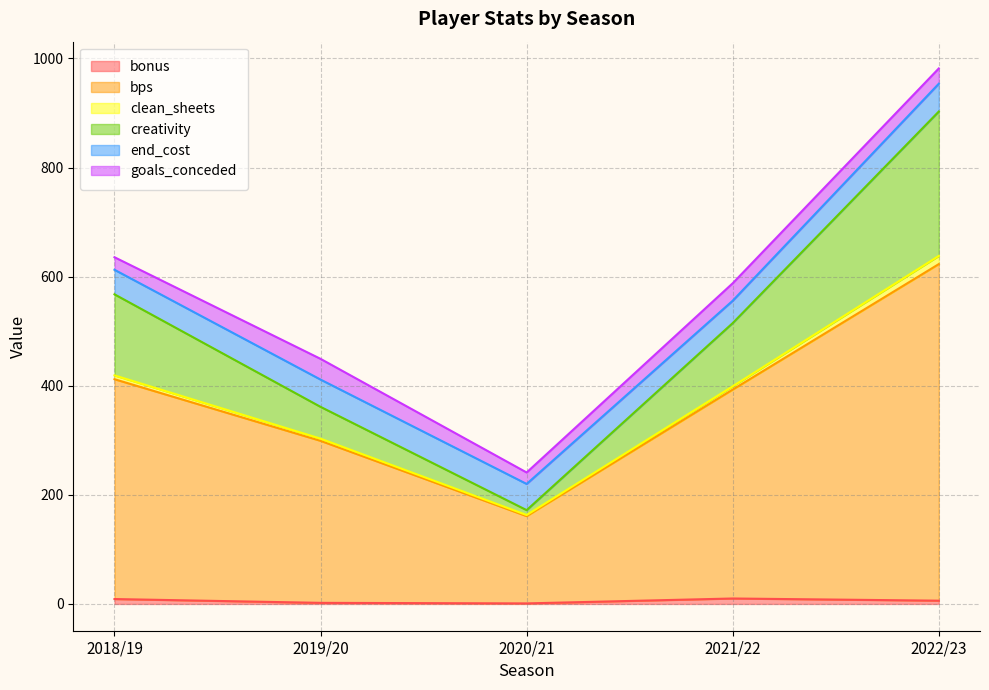

Is it true that bonus equals 1.0 at 2020/21?

True